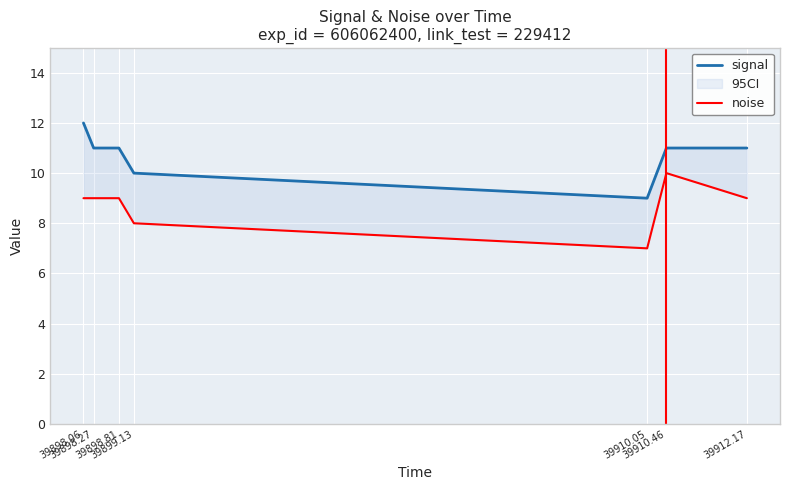

What is the difference between the second highest and second lowest values in the noise series?

1